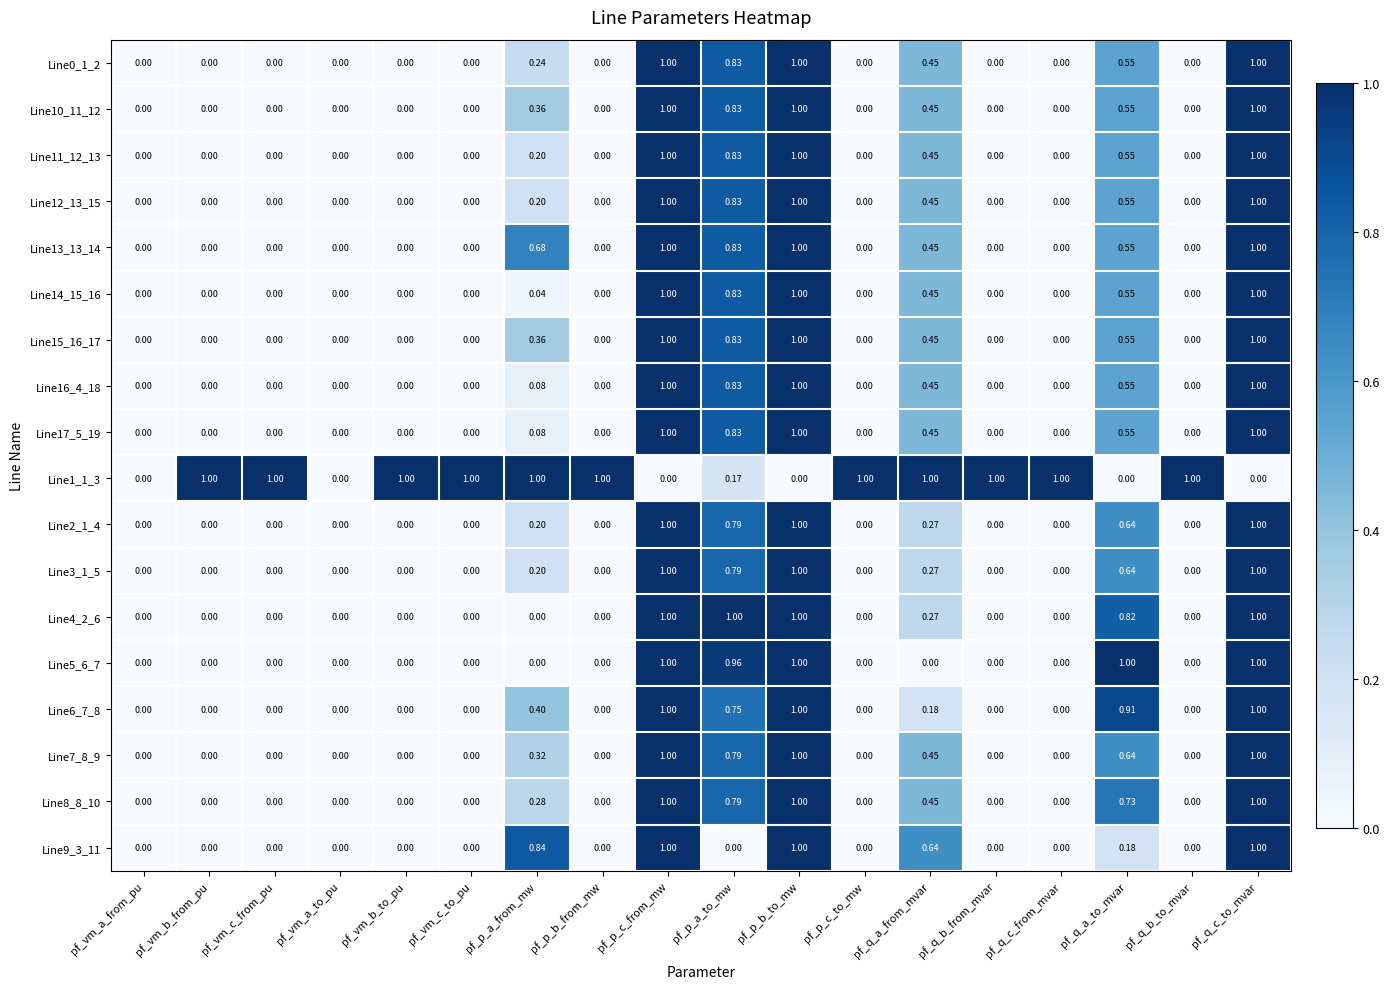

Is the value of Line12_13_15 at pf_p_c_from_mw greater than the value of Line14_15_16 at pf_q_a_from_mvar?

Yes